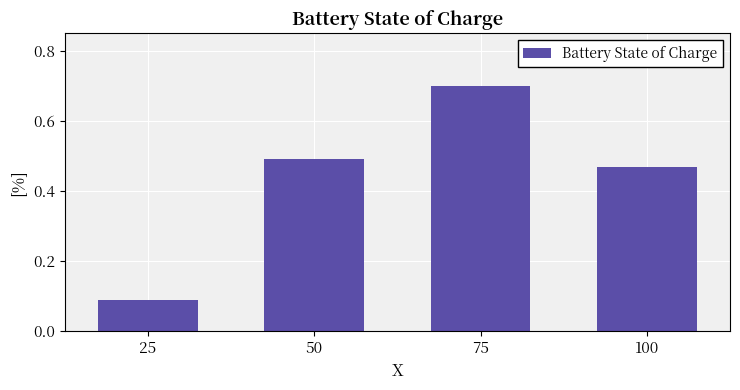

The value at 100 is 0.5. True or false?

True